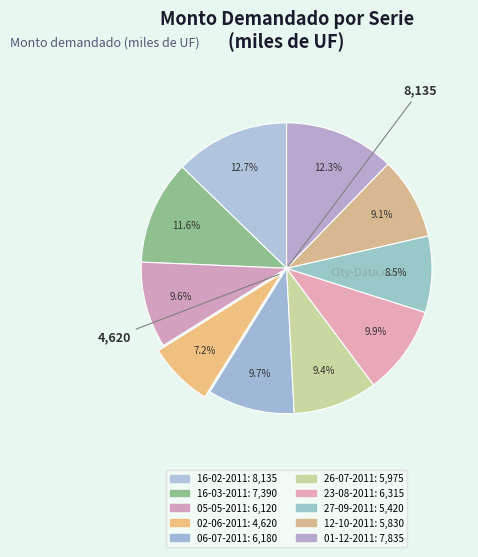

Is the sum of 16-02-2011 and 27-09-2011 greater than half?

No